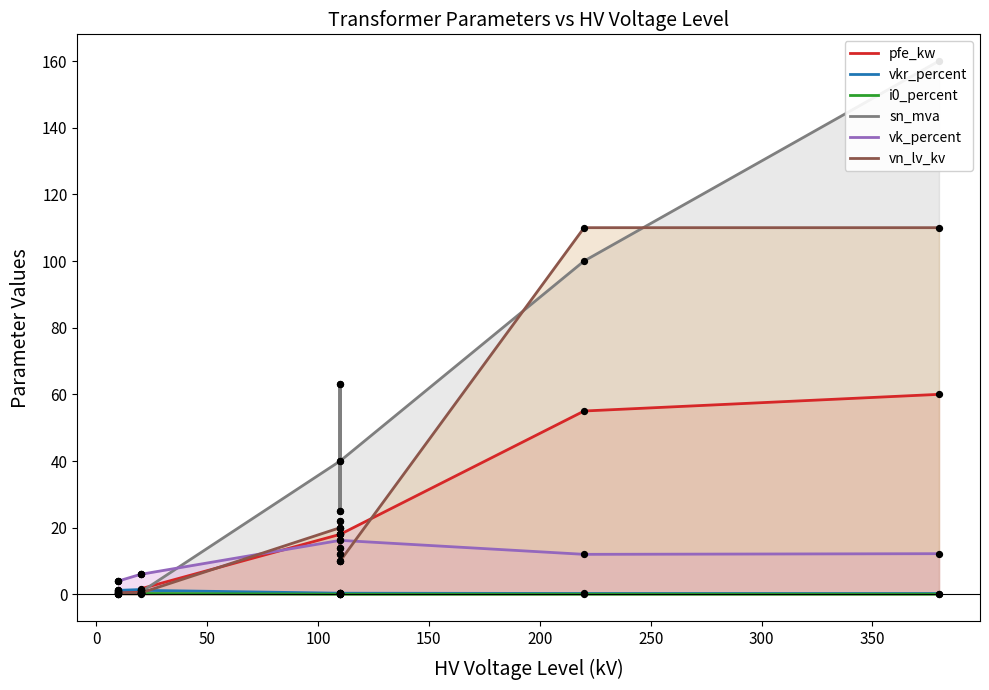

At how many categories does at least one series exceed 4?

11